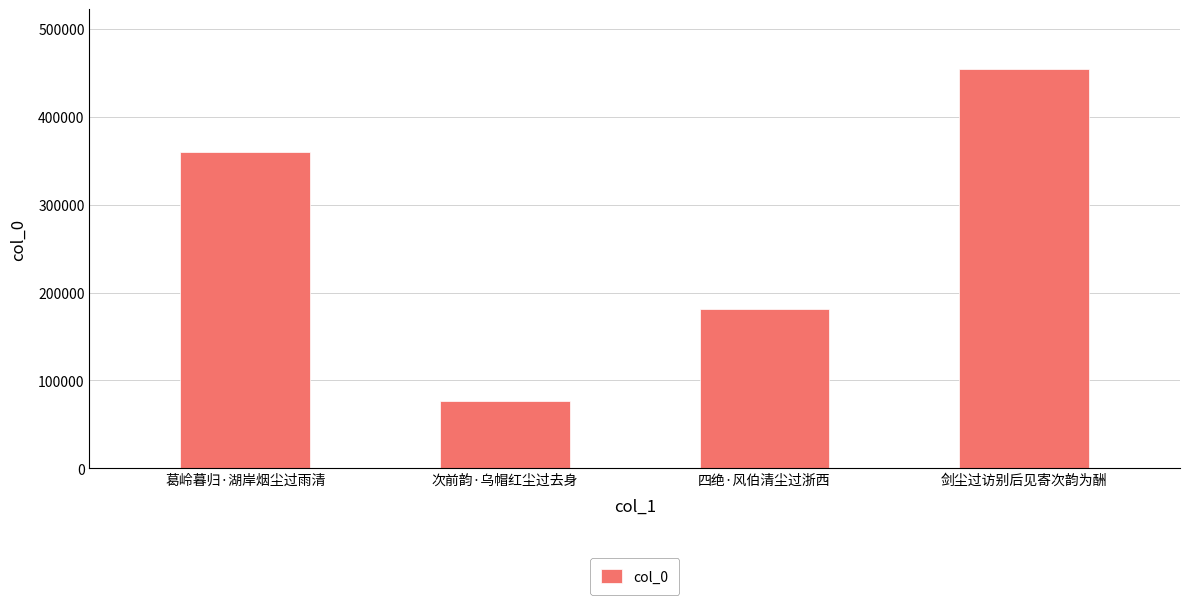

What is the change in value from 次前韵·乌帽红尘过去身 to 剑尘过访别后见寄次韵为酬?

+376961